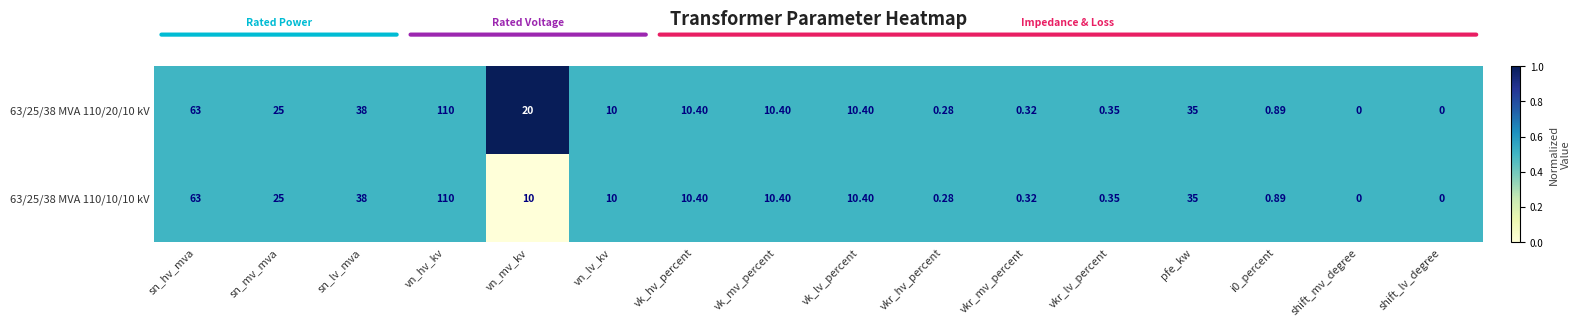

Which label corresponds to the largest value in the chart?

vn_hv_kv